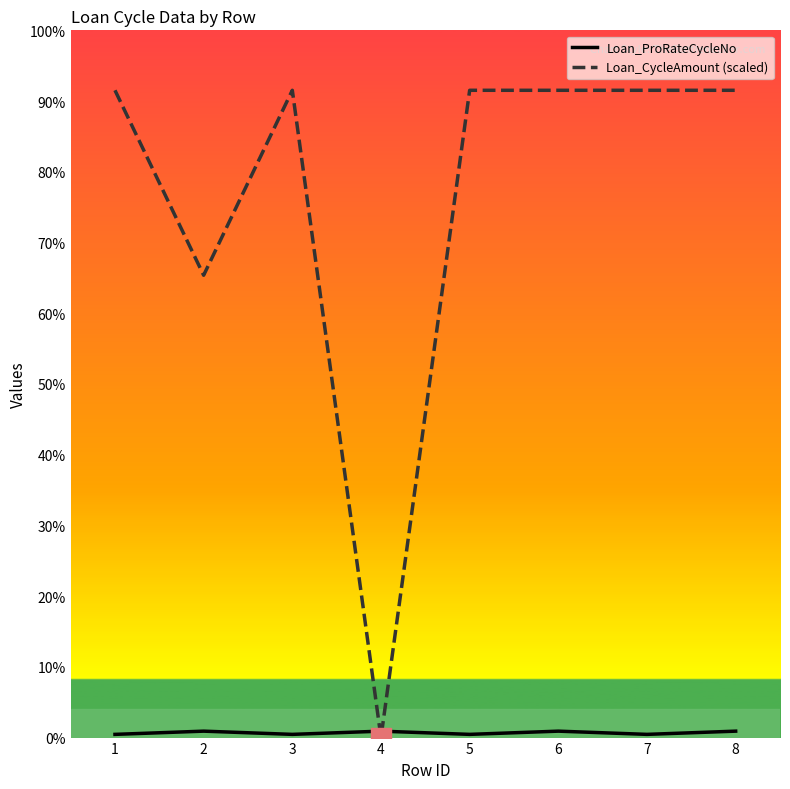

Between 4 and 5, which series saw the biggest shift?

Loan_CycleAmount (scaled)